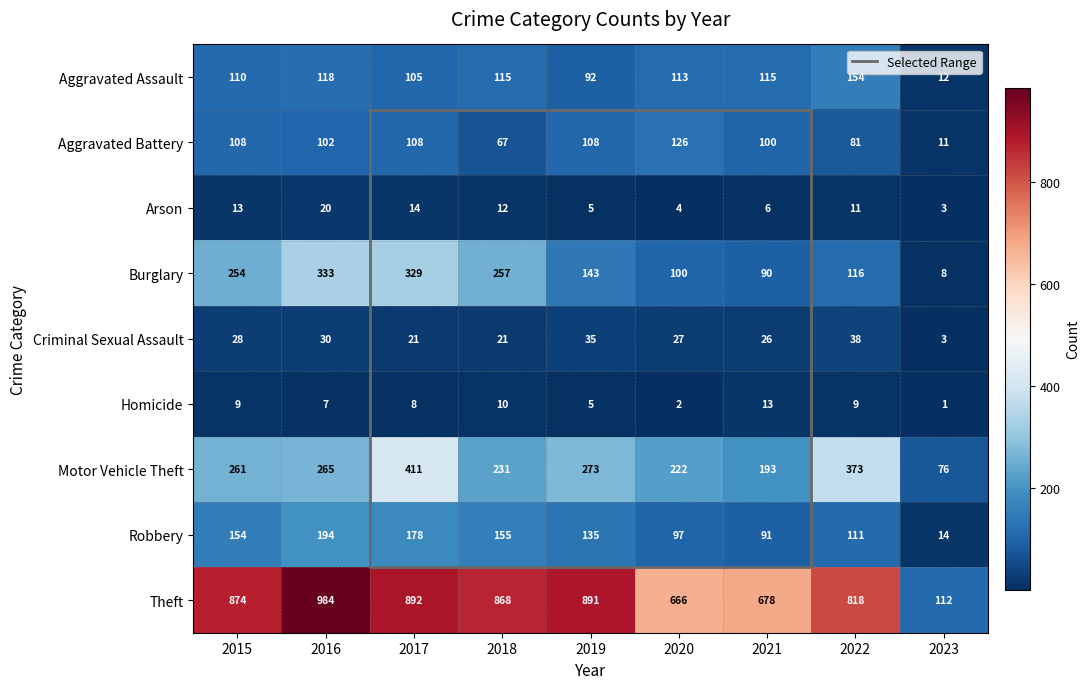

What is the spread (max minus min) of values at 2021?

672